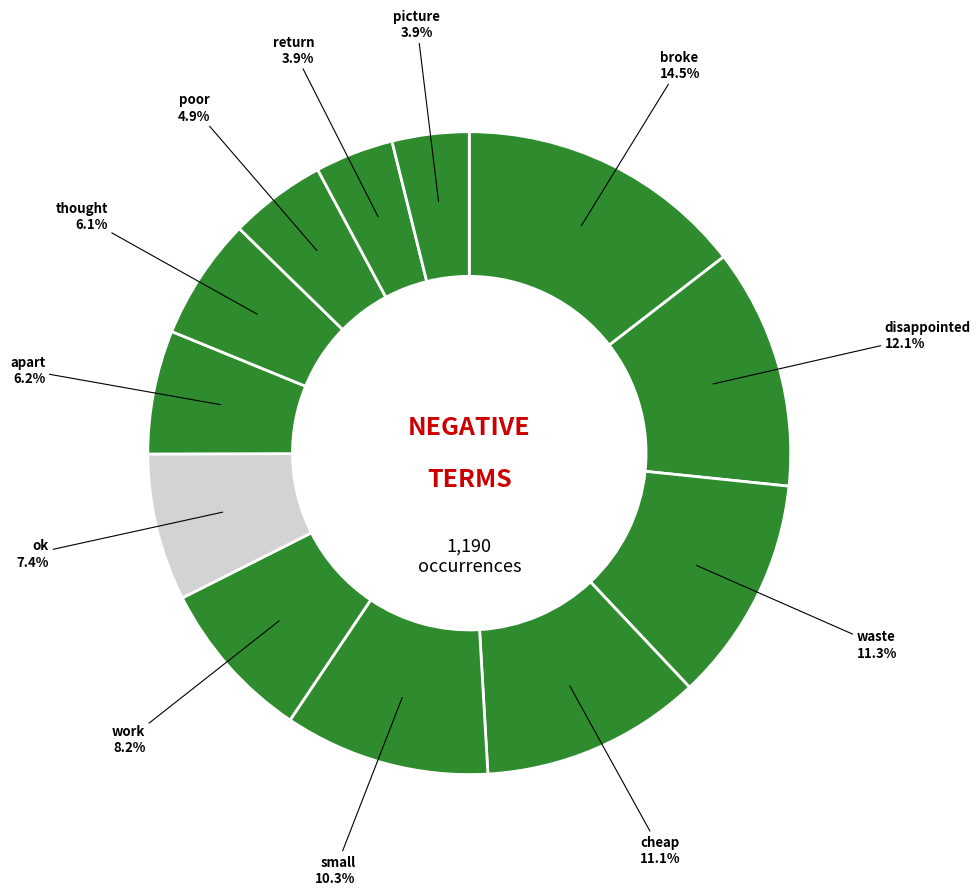

Is there a majority slice in this chart?

No